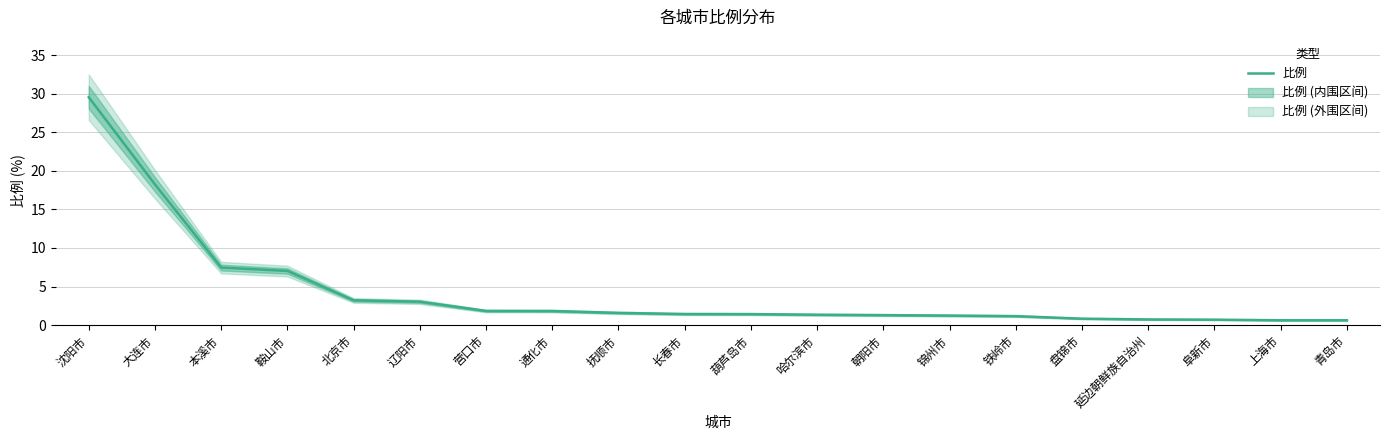

What is the value of the 17th point from the left?

0.7